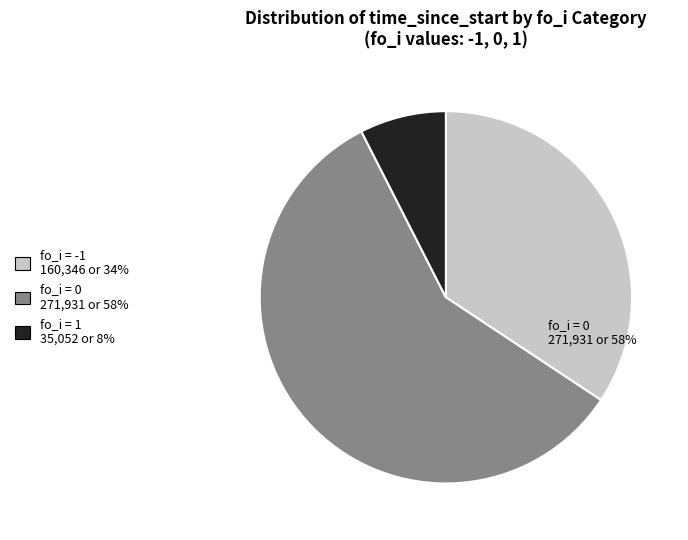

Between 20 and 9, which is larger?

20